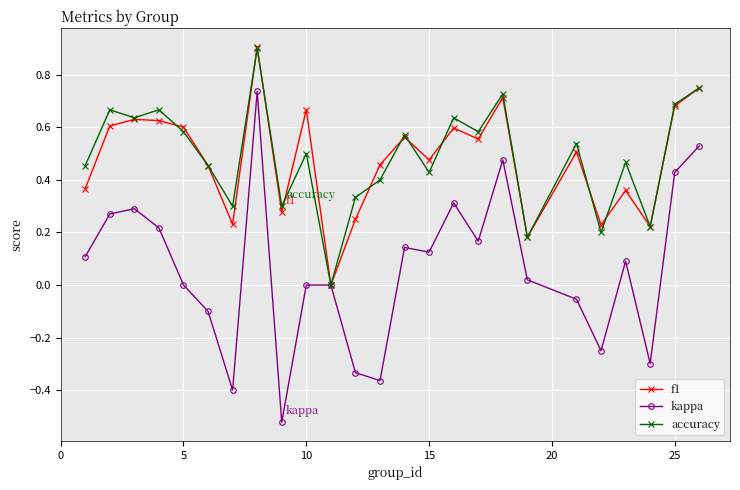

What are all the series names shown in the legend?

f1, kappa, accuracy